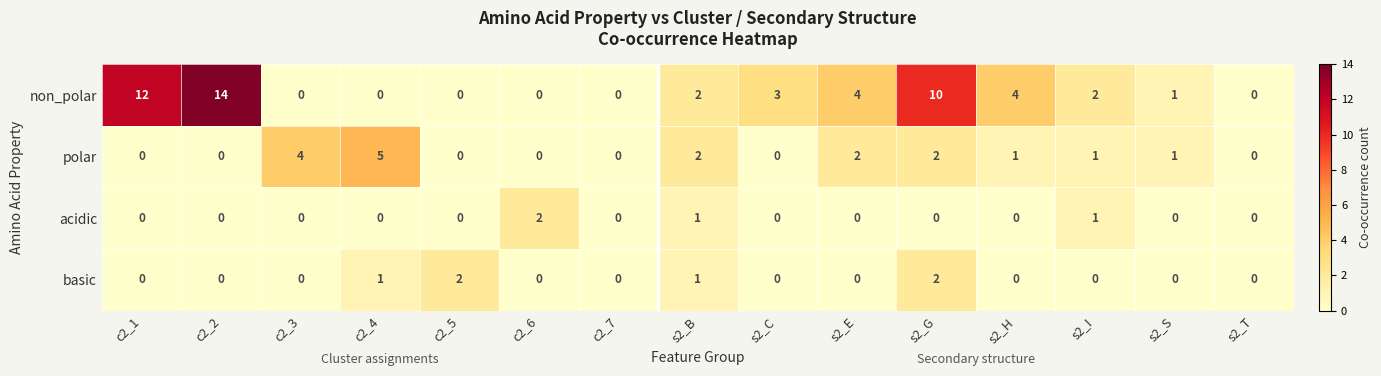

Where does the polar series first go above 1?

c2_3